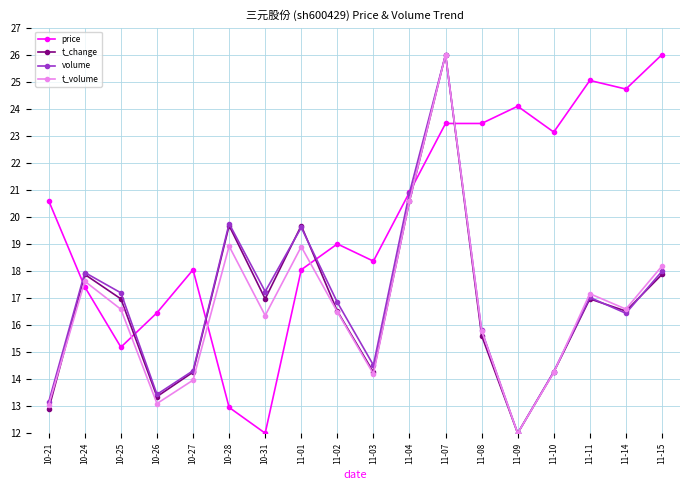

What is the label of the 8th point from the left?

11-01